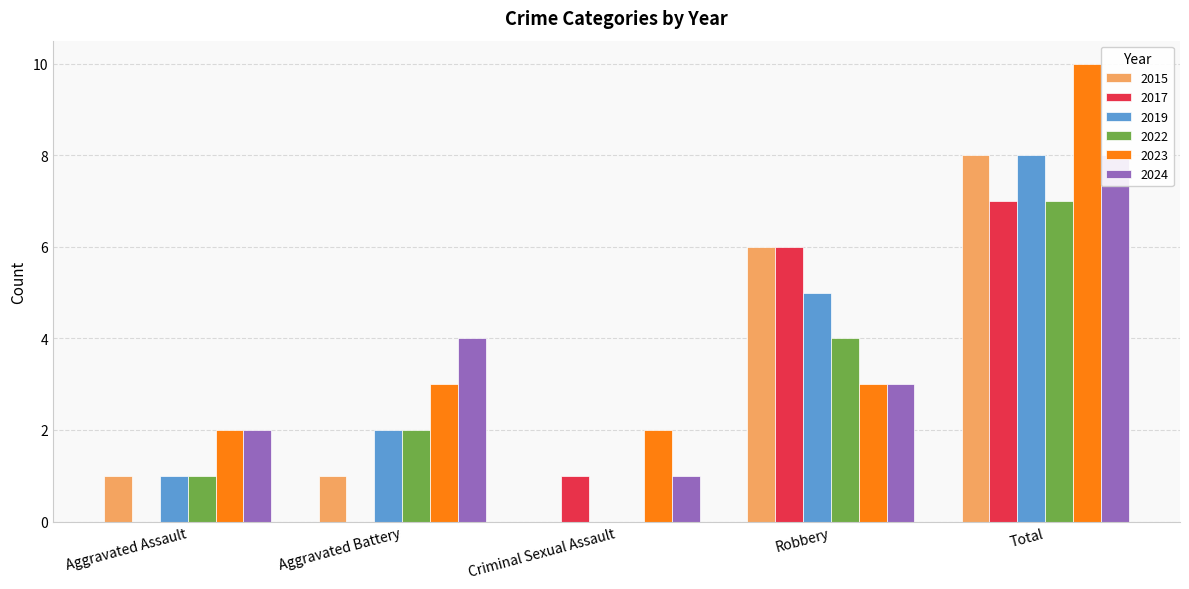

What is the difference between the 2024 values at Aggravated Battery and Criminal Sexual Assault?

3